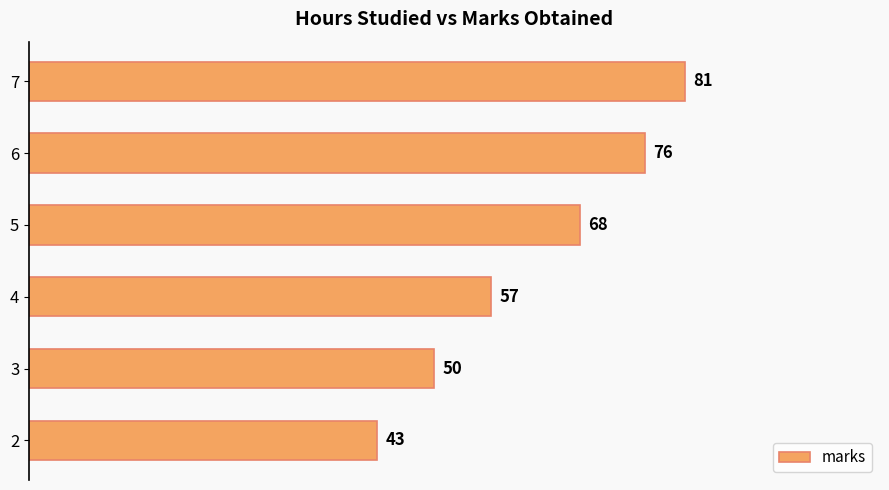

What is the minimum value shown in the chart?

43